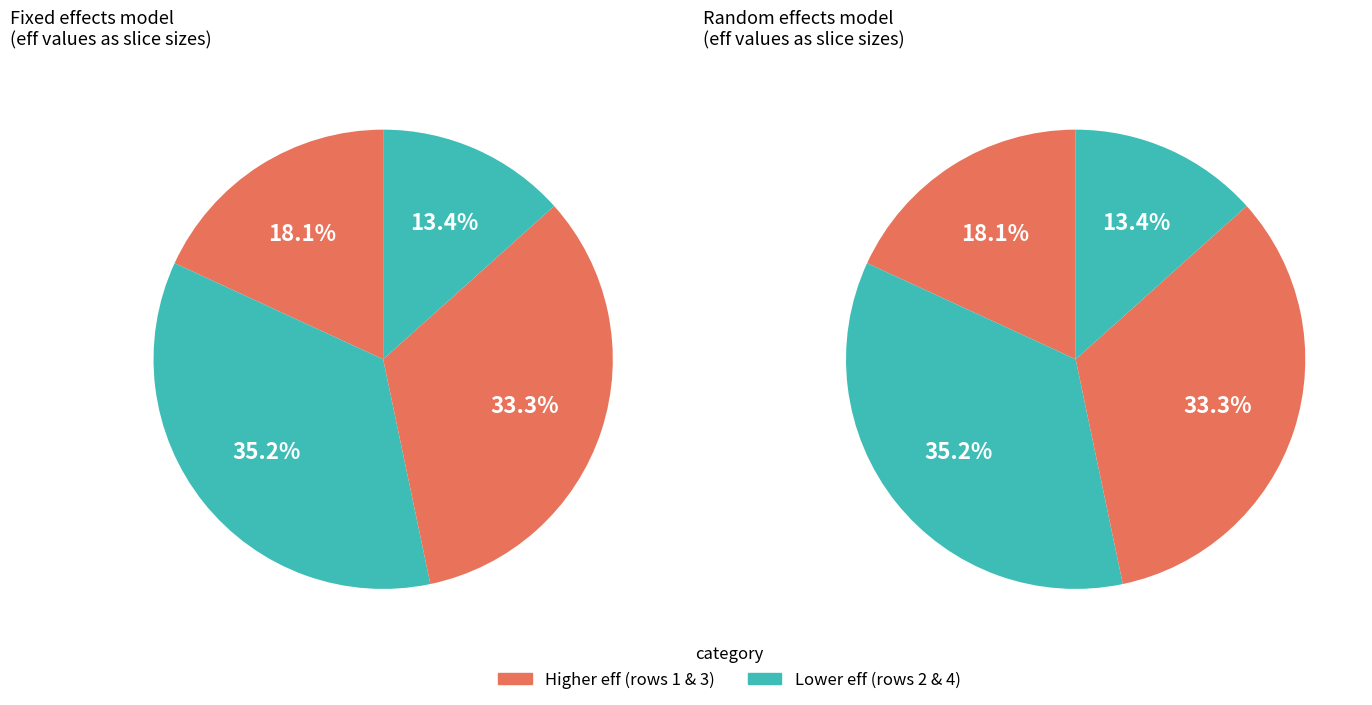

Does 1 account for over 50% of the chart?

No